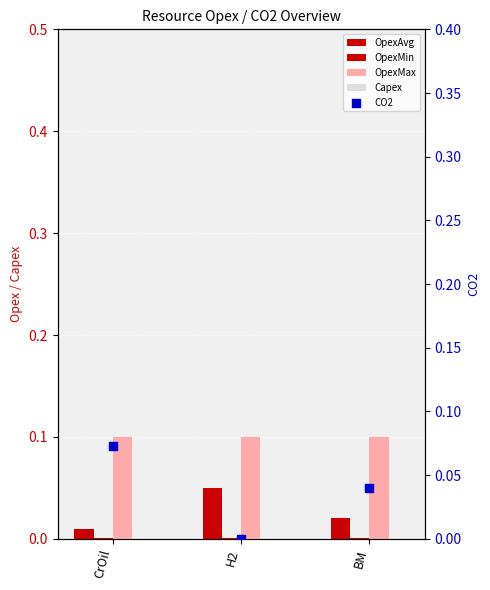

Which series contains the lowest Y value?

Capex